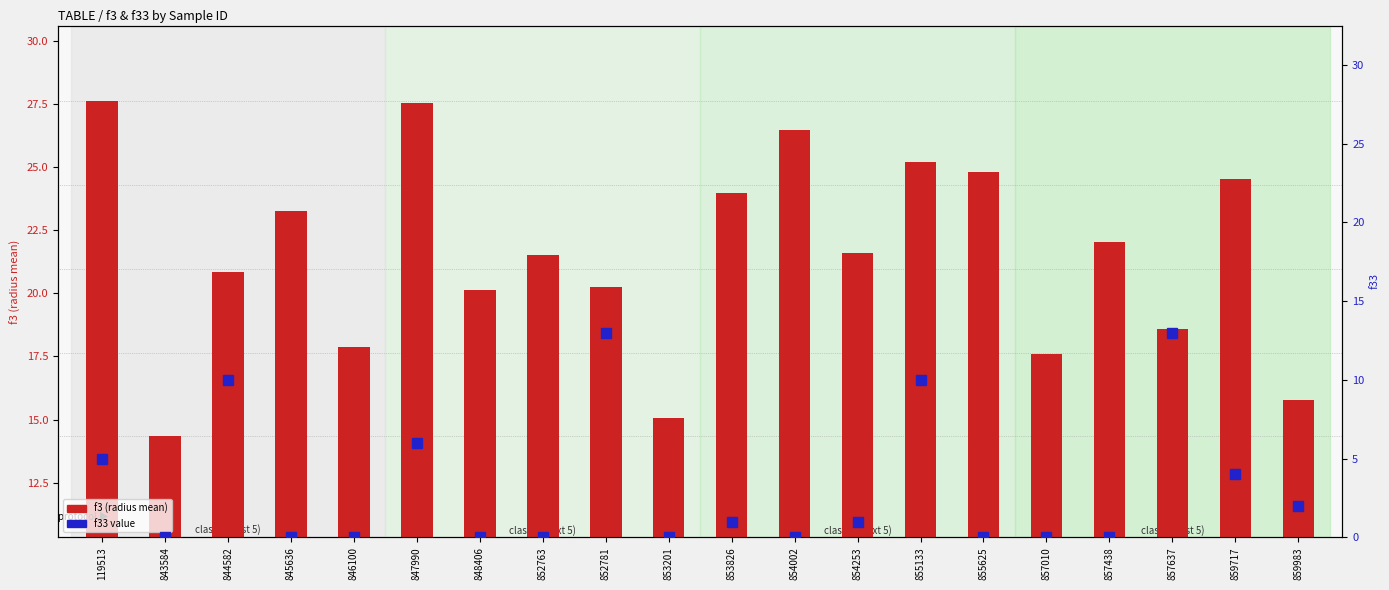

What are all the series names shown in the legend?

f3 (radius mean), f33 value